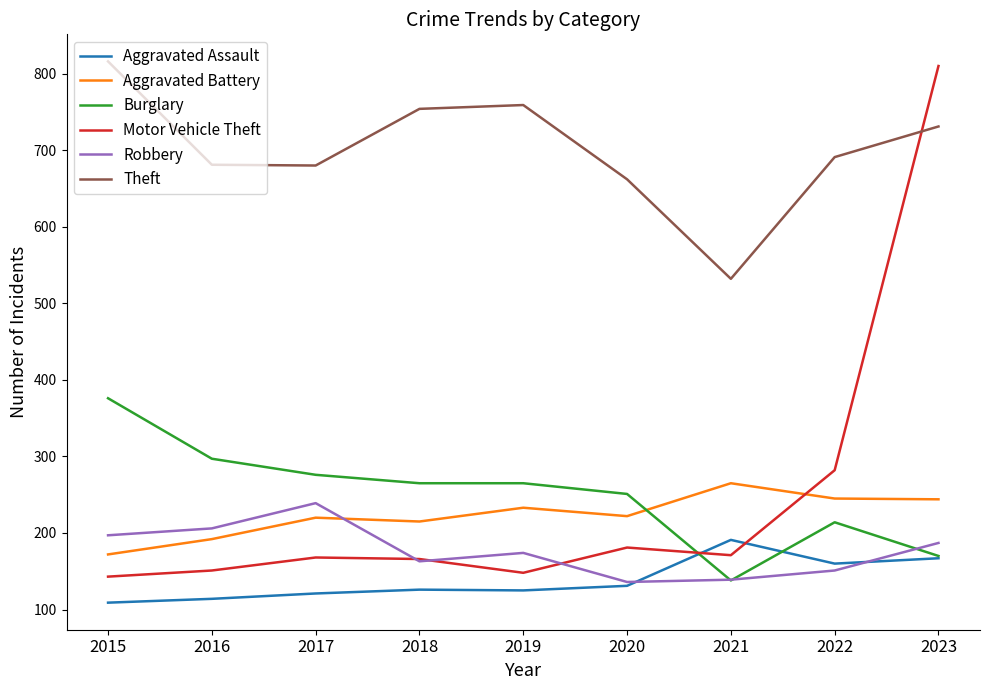

Between 2017 and 2021, which series saw the biggest shift?

Theft